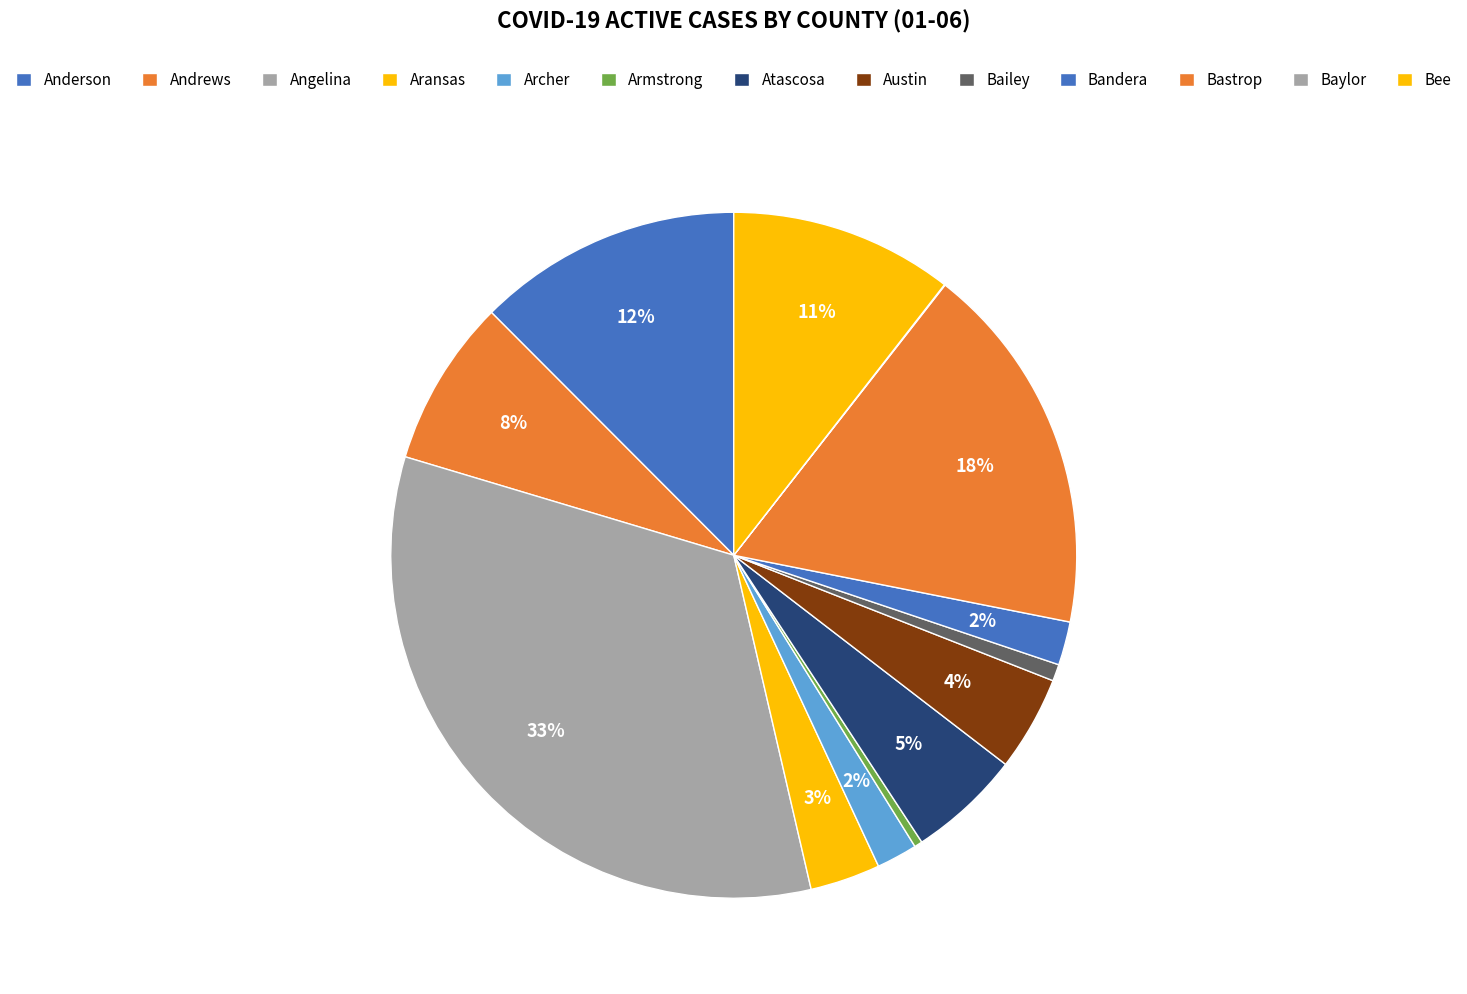

Count the number of slices in the pie.

13